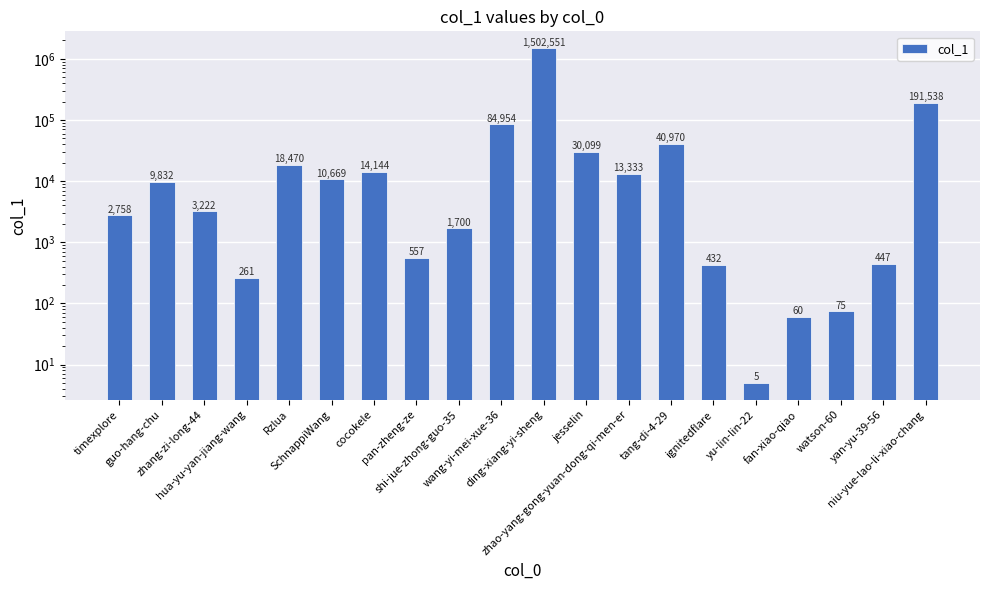

What is the ratio of the value at jesselin to the value at cocokele?

2.1